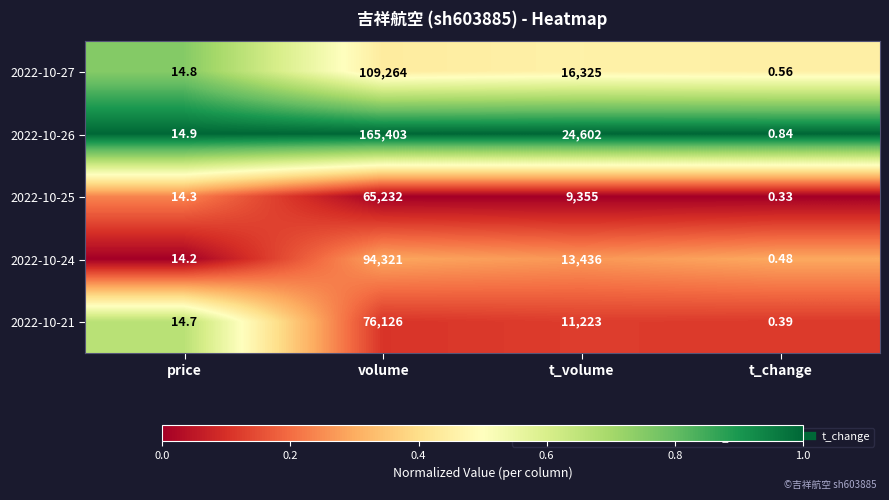

At which label does 2022-10-27 reach its minimum?

t_change